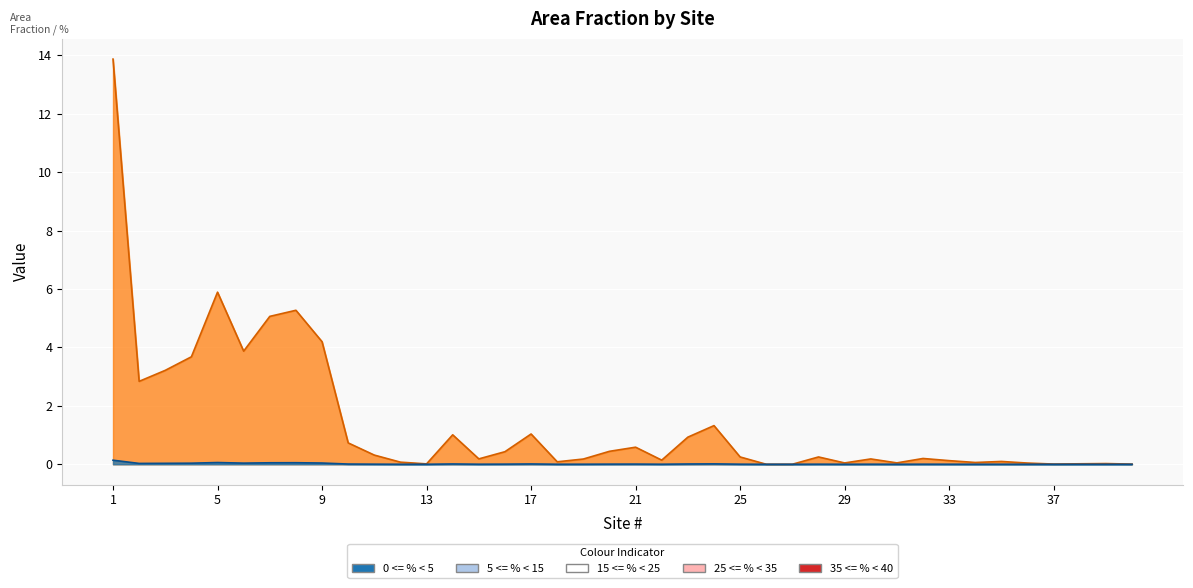

Read the % value at 34.

0.1